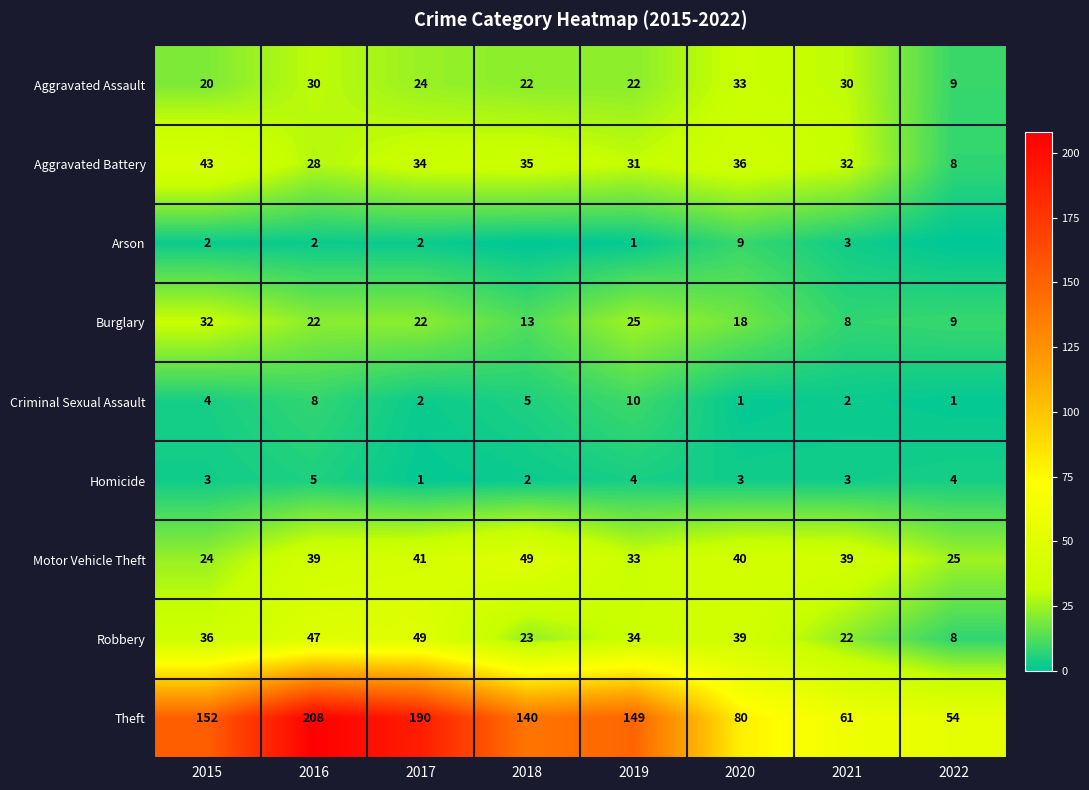

Count the number of data series in this chart.

9